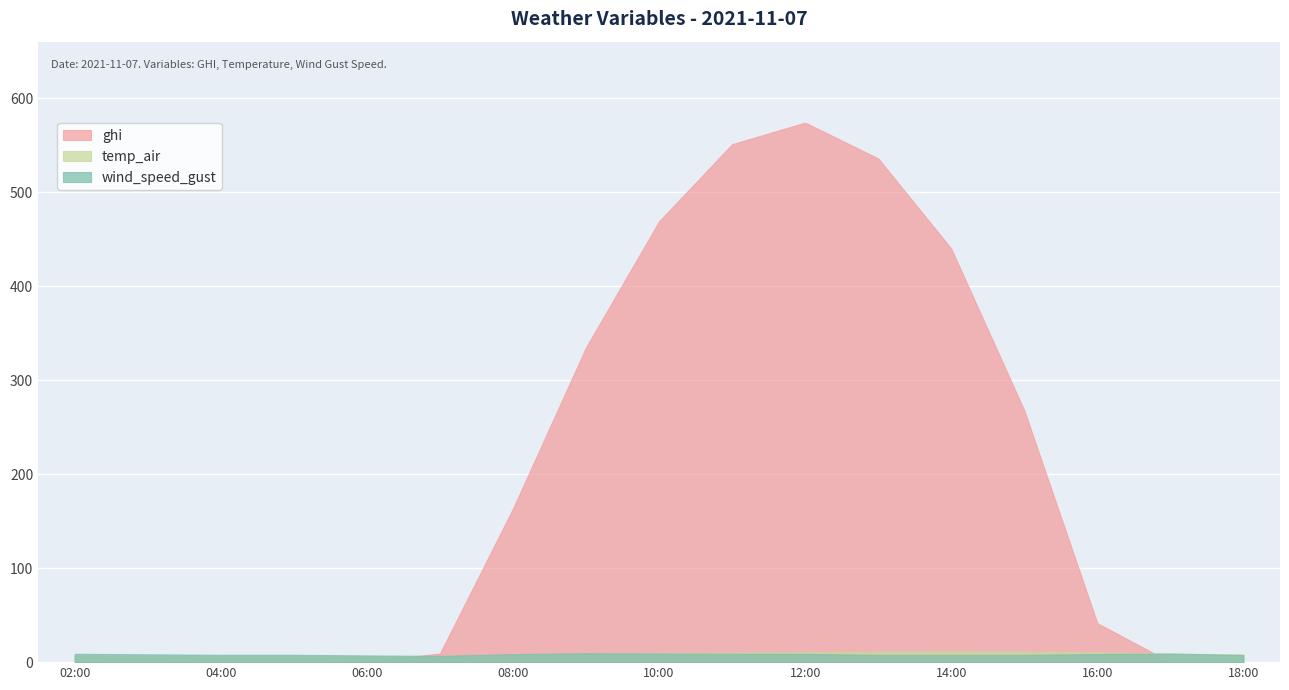

What is the sum of the wind_speed_gust values at 2021-11-07 18:00 and 2021-11-07 07:00?

14.2